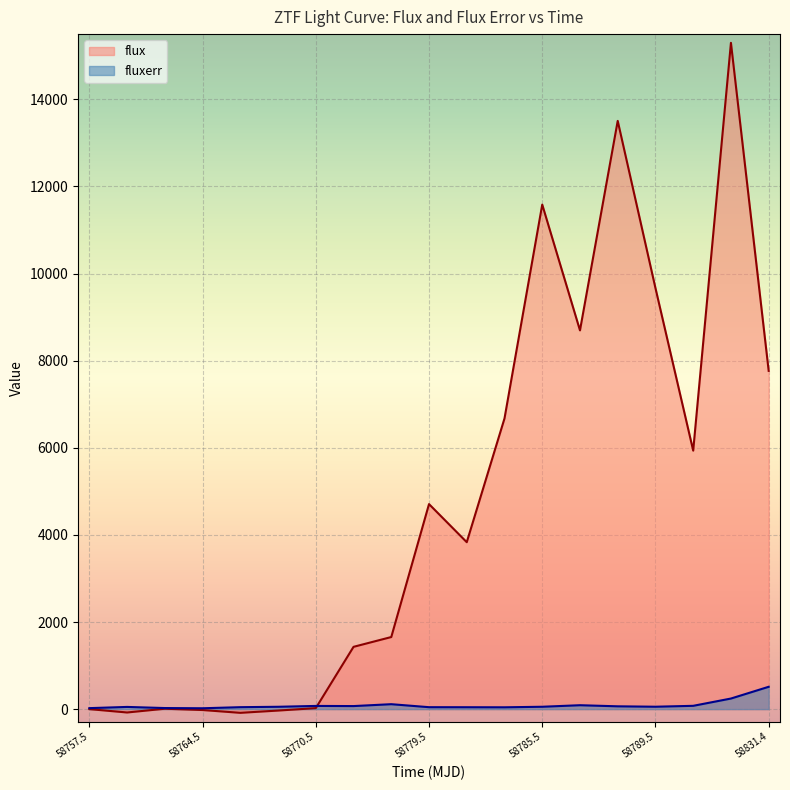

True or false: flux has more than 1 interior local peaks.

True